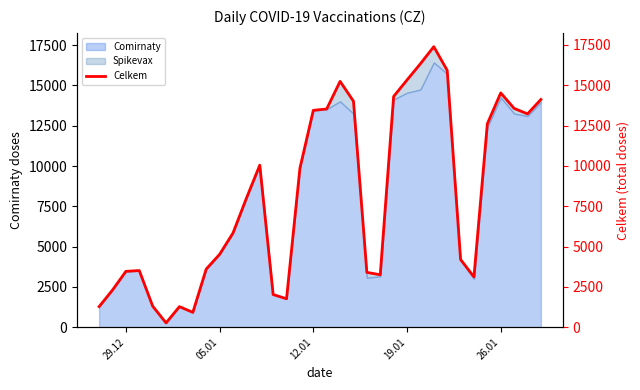

How many lines are shown in the chart?

1